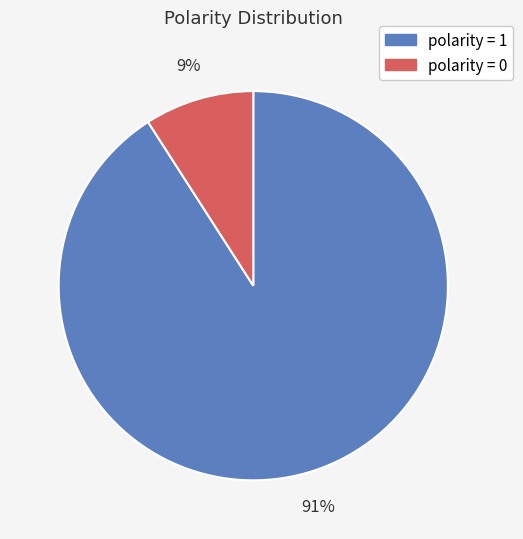

Is there a majority slice in this chart?

Yes